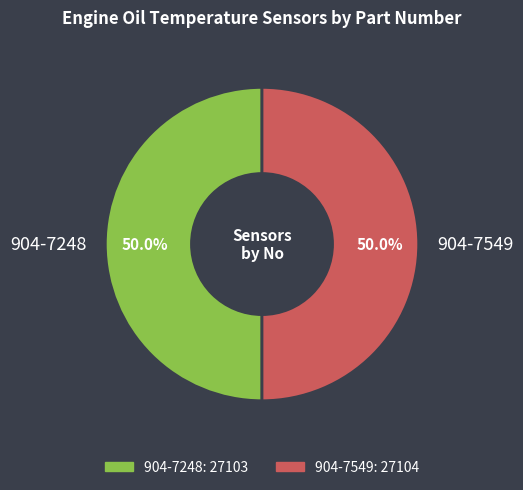

The 904-7549 slice represents 41% of the pie. True or false?

False